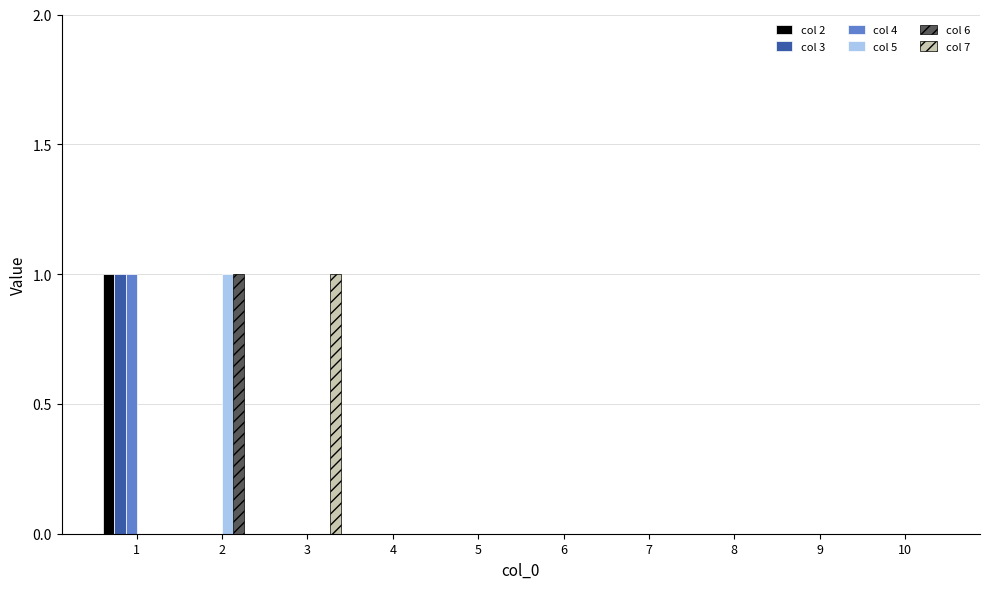

Which series changed the most between 3 and 9?

col 7